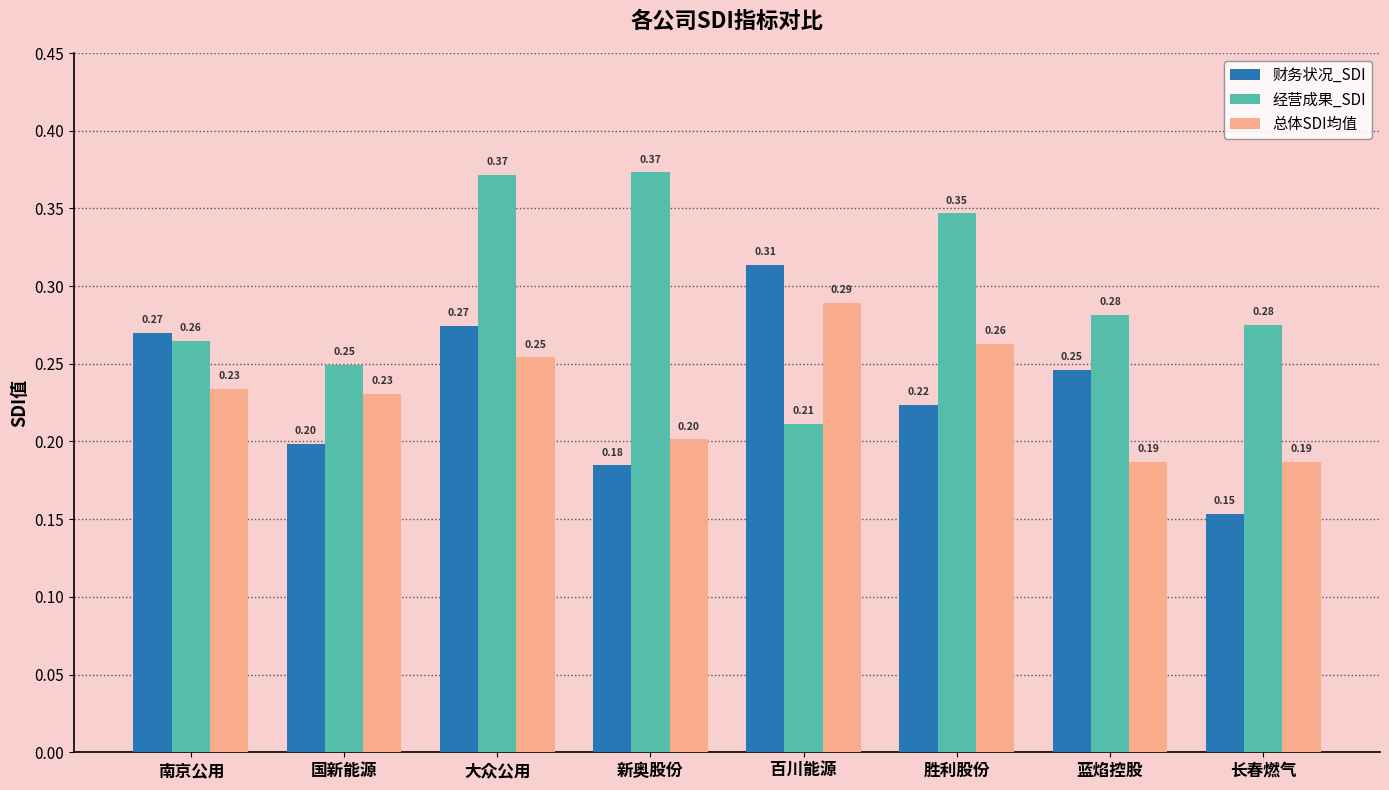

What is the label of the 4th bar from the left?

新奥股份